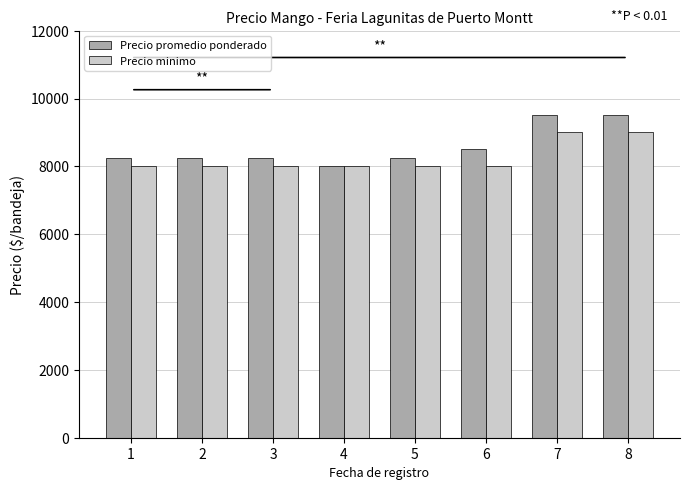

List the series in order of their peak value, lowest first.

Precio minimo, Precio promedio ponderado